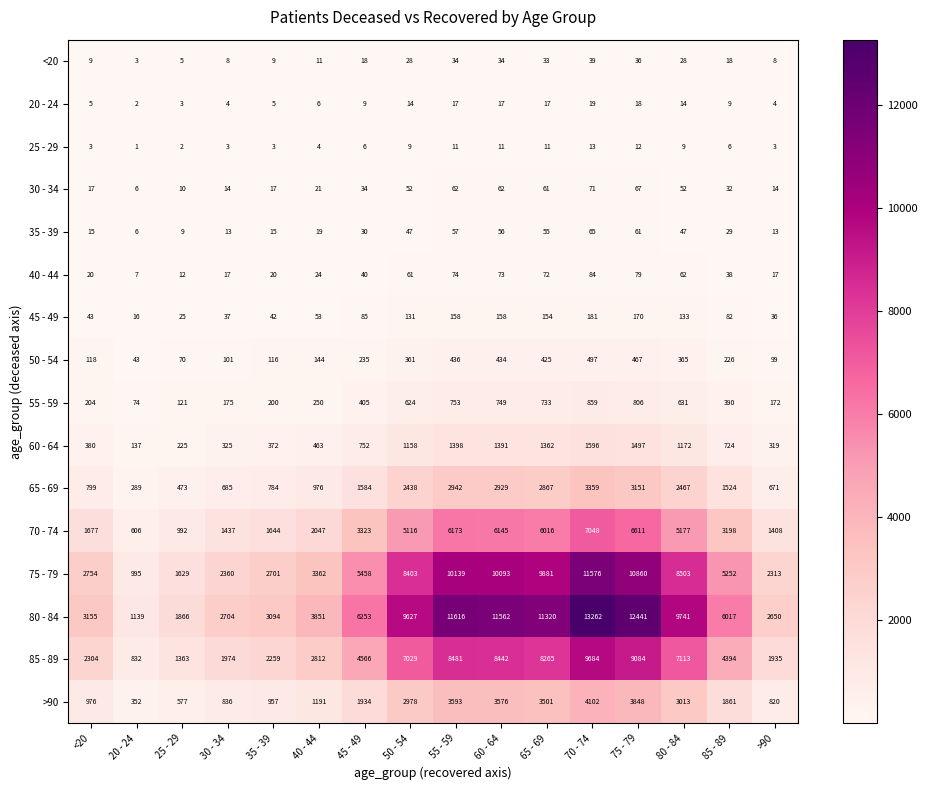

What is the spread (max minus min) of values at 65 - 69?

11309